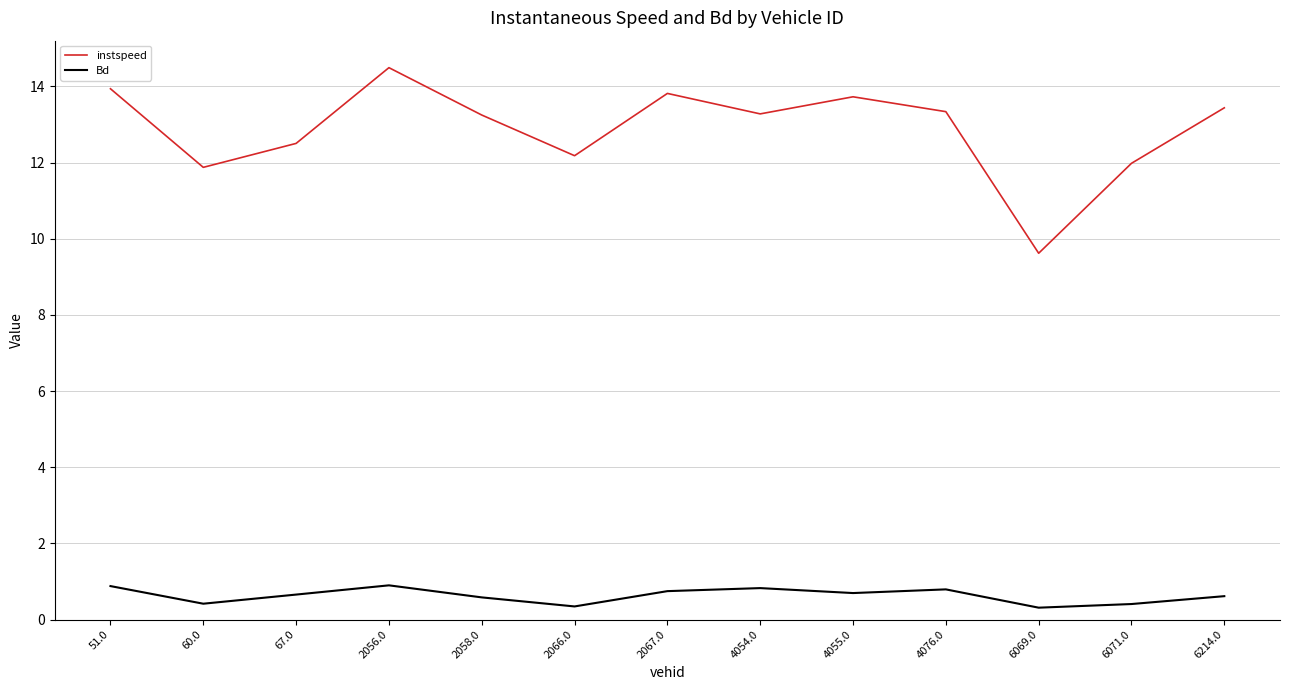

True or false: instspeed and Bd cross at least once.

False